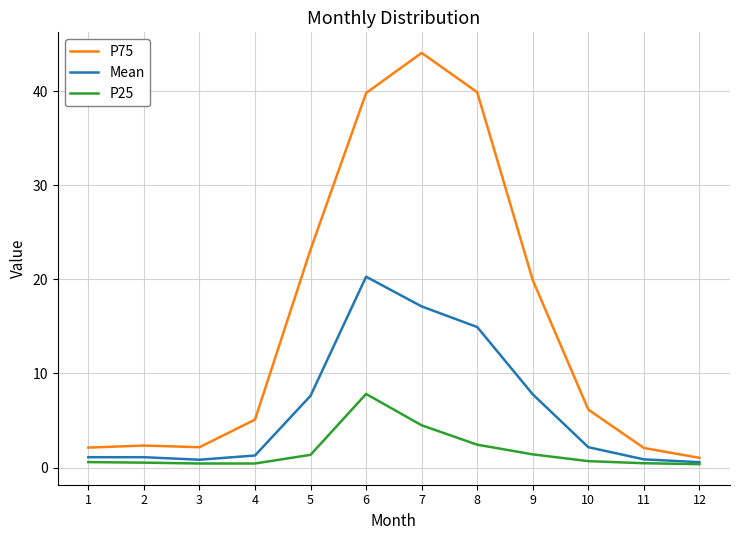

Which series has the largest range (max minus min)?

P75